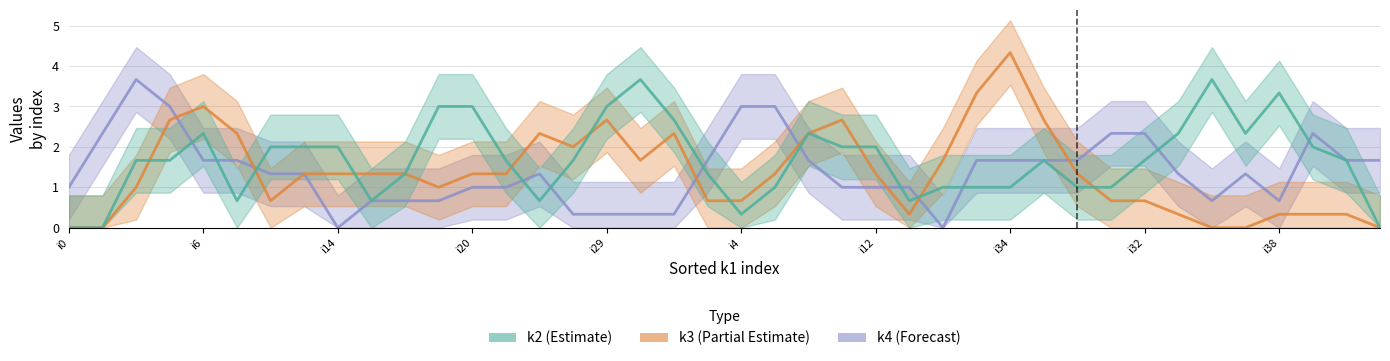

True or false: k3 line and k2 line intersect in this chart.

True